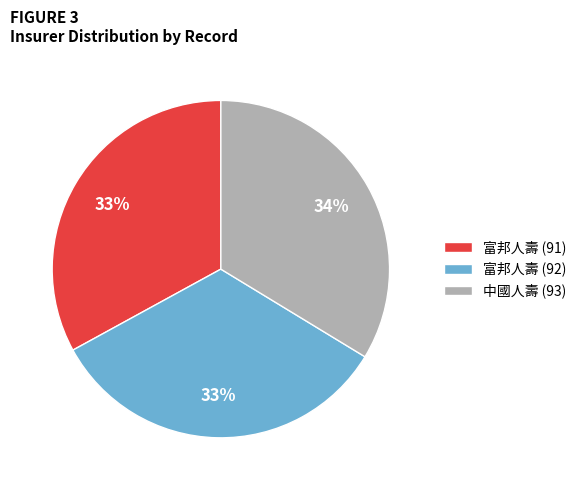

To the nearest percent, what percentage of the pie is 富邦人壽 (91)?

33%